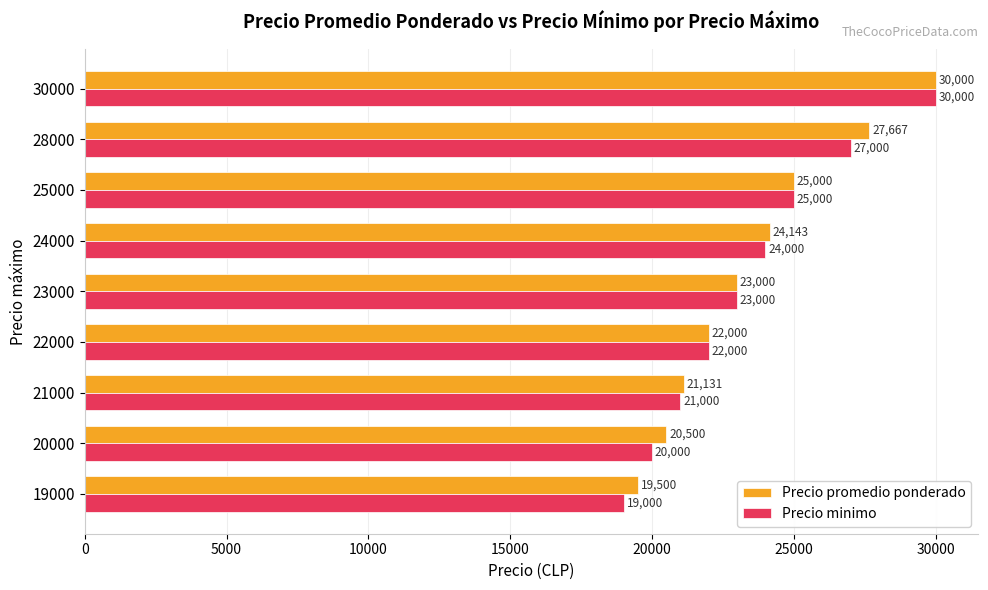

Which series changed the most between 25000 and 28000?

Precio promedio ponderado